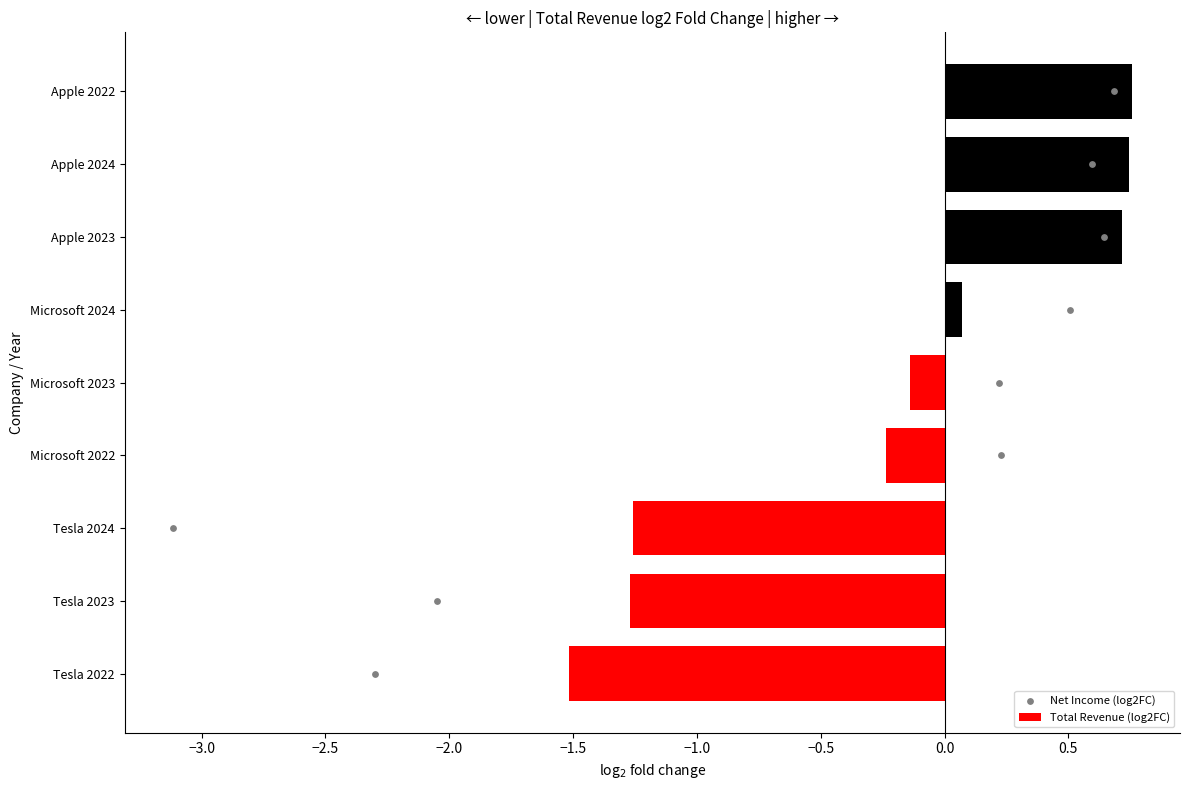

Which series has the largest Y range (max minus min)?

Net Income (log2FC)